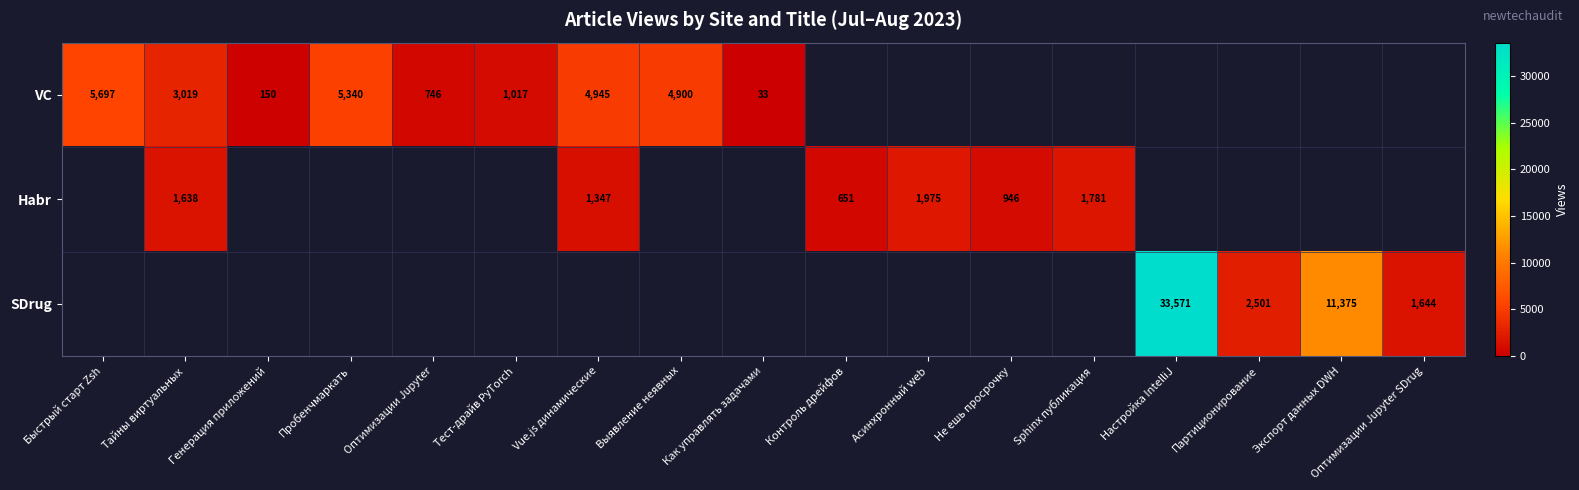

At how many categories does at least one series exceed 27230?

1